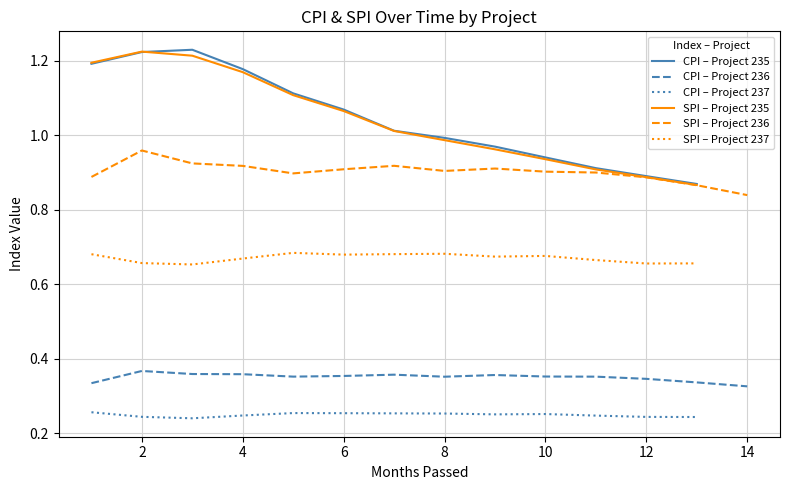

True or false: the data has more than 2 interior local peaks.

True